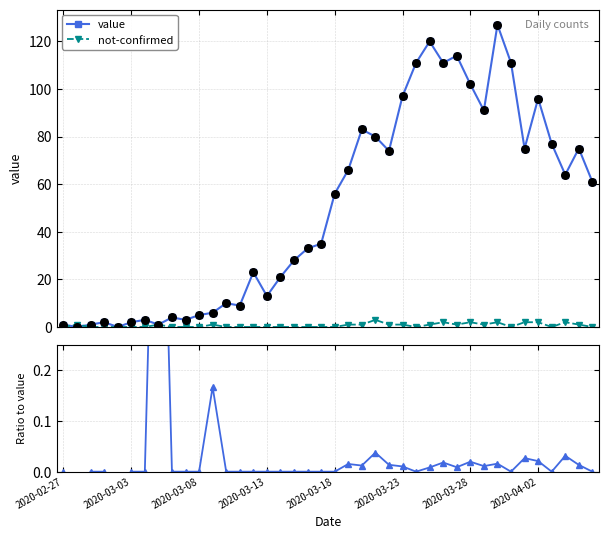

Which series contains the highest Y value?

value